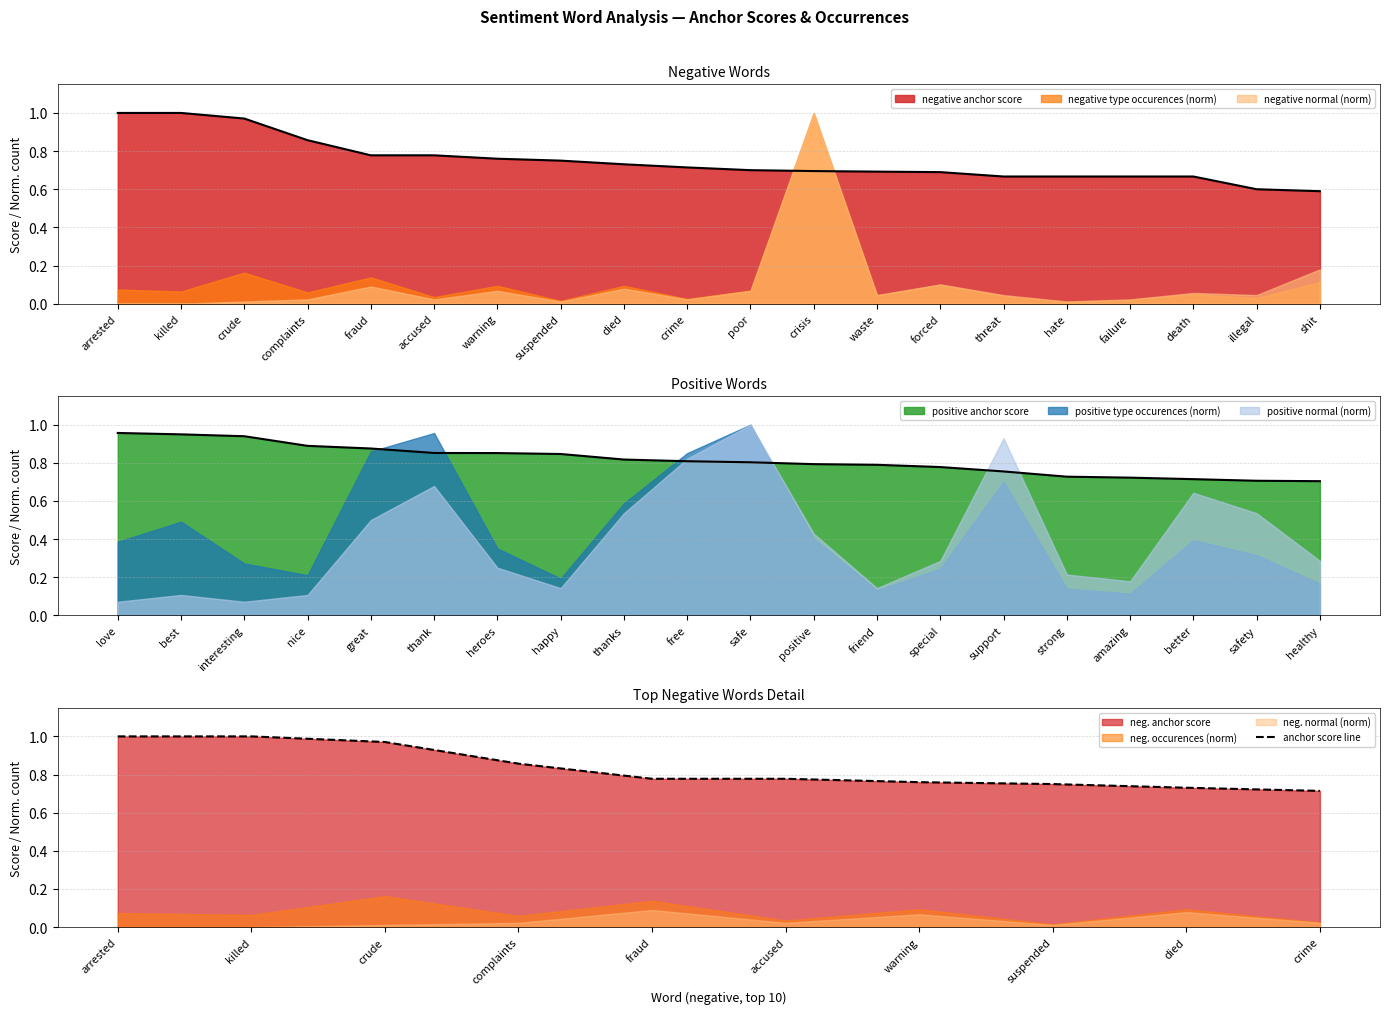

What is the value of the 6th point from the left?

0.8